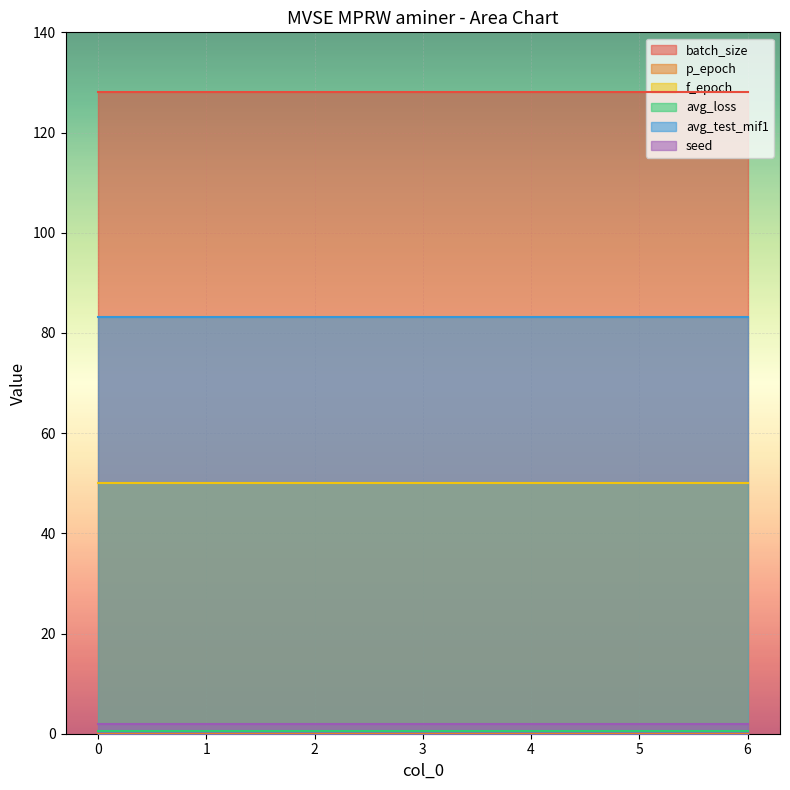

True or false: avg_loss and batch_size cross at least once.

False